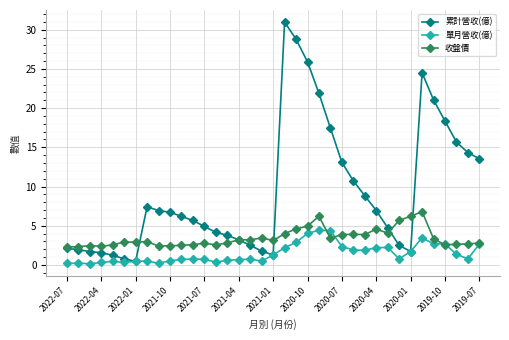

Which series has the largest total across all categories?

累計營收(億)